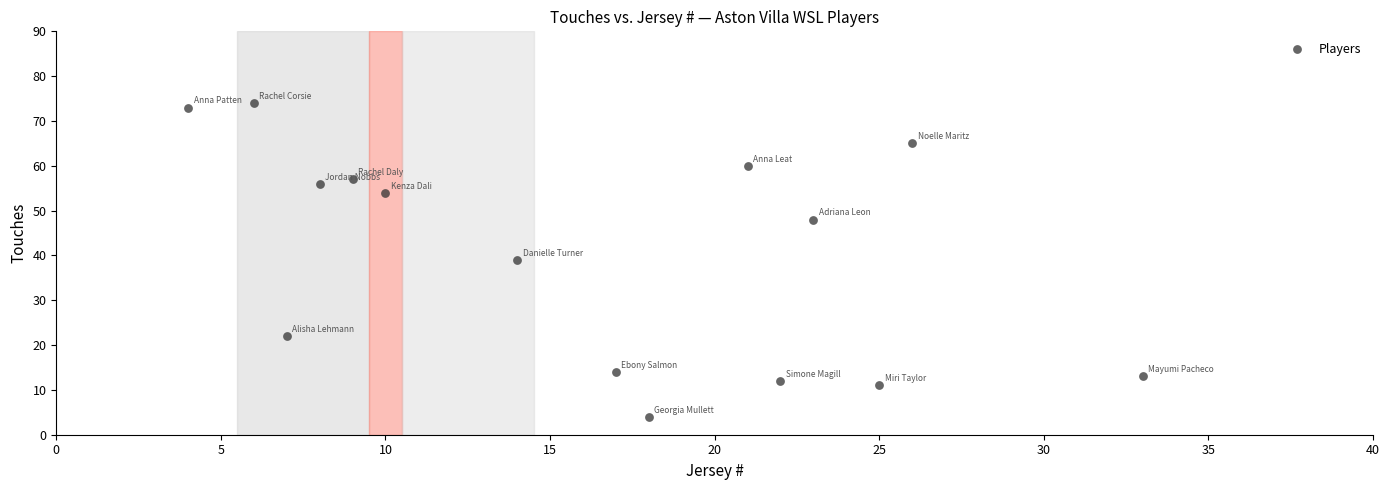

What is the range of X values (max minus min)?

29